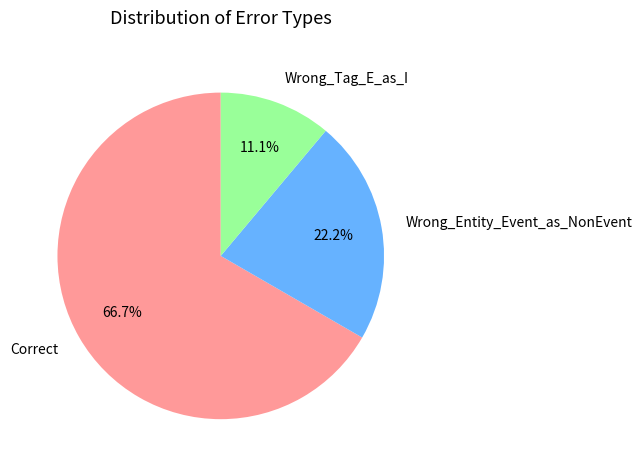

What percentage is the Wrong_Tag_E_as_I slice, to the nearest percent?

11%